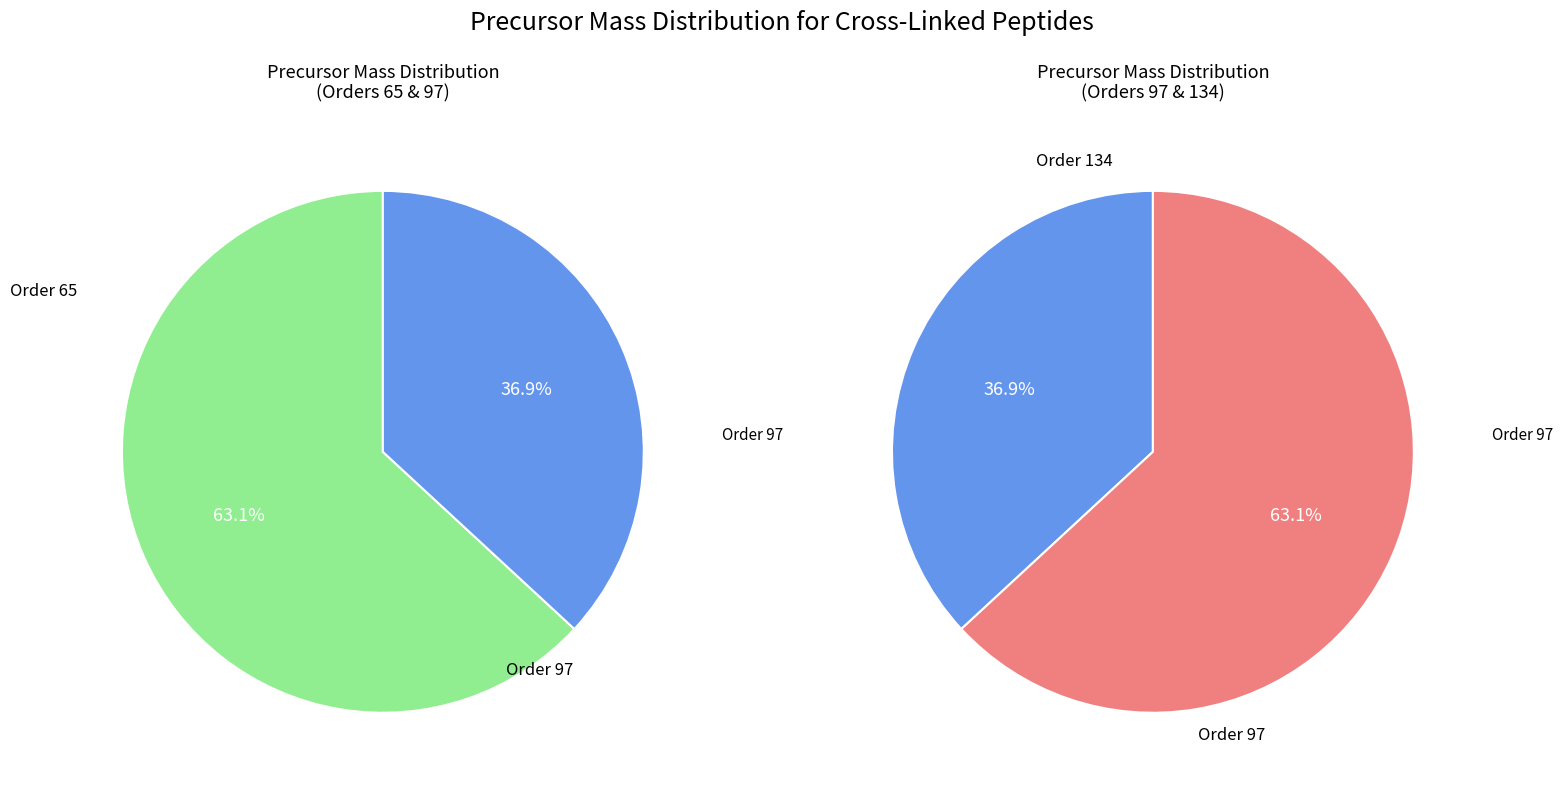

Is it true that 65 is 46% of the pie?

False